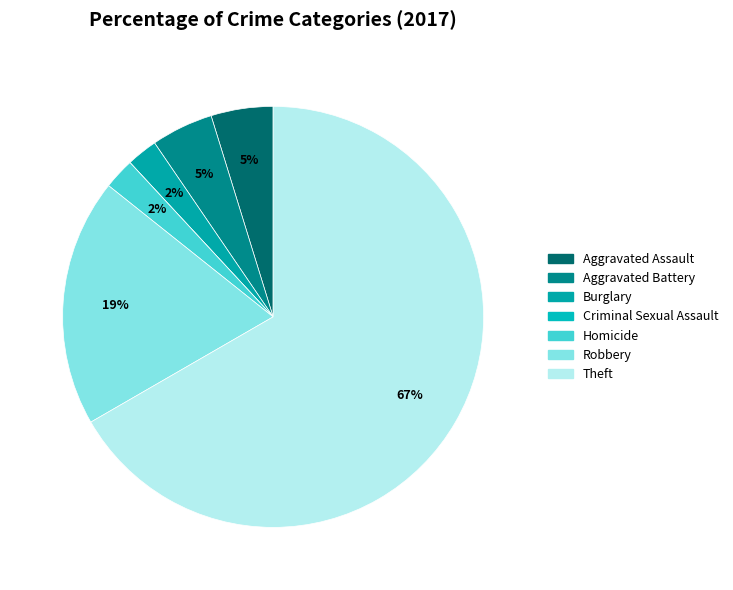

Is it true that Homicide is 14% of the pie?

False